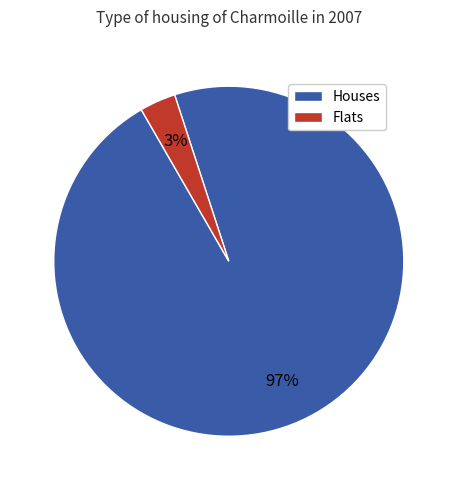

Is there a majority slice in this chart?

Yes